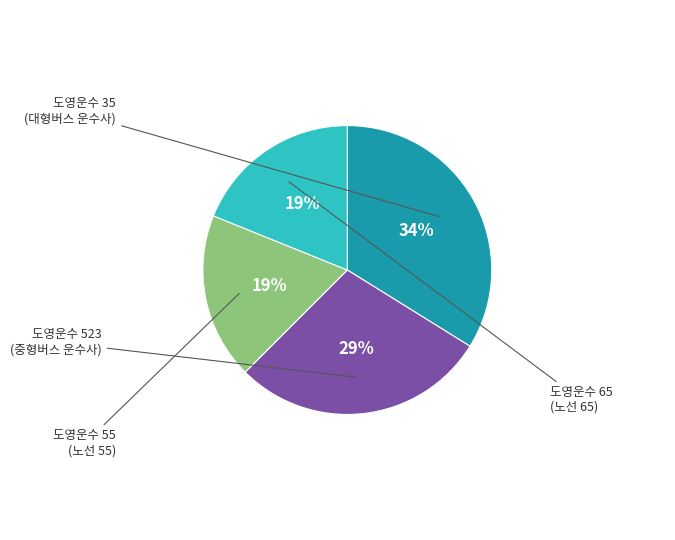

Is there a majority slice in this chart?

No